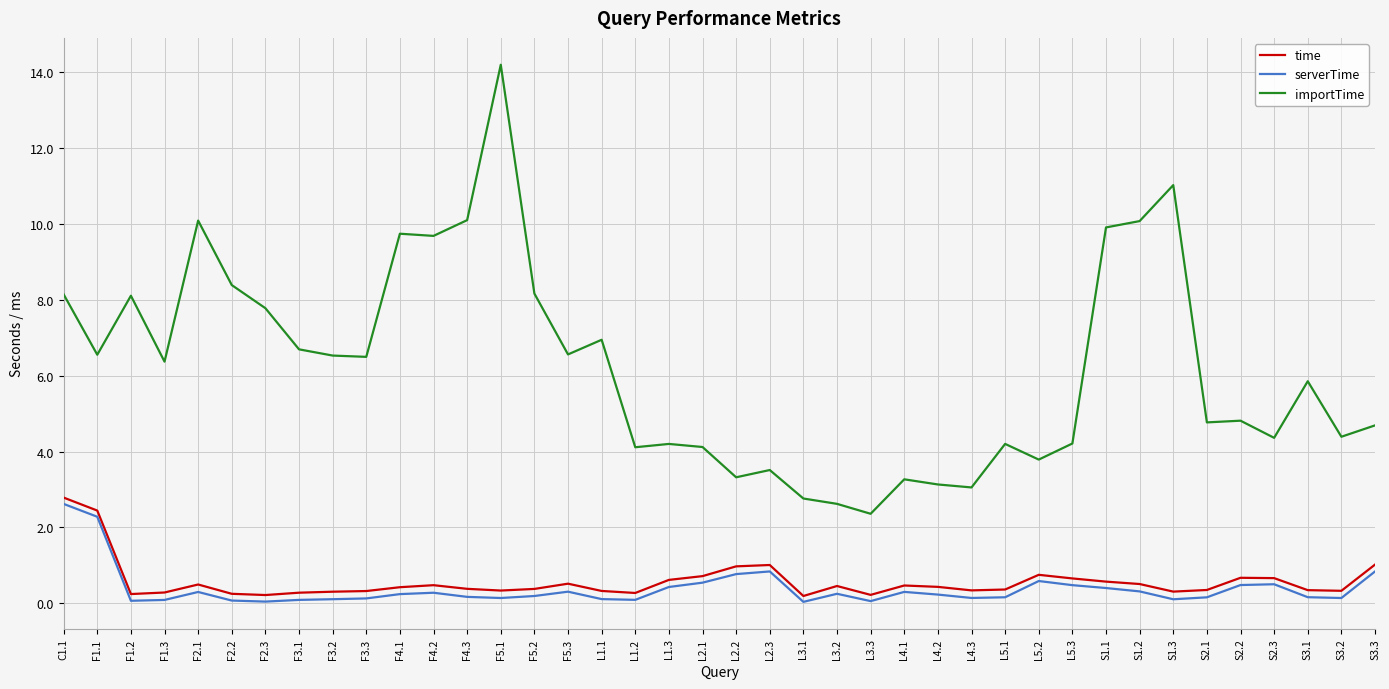

Is it true that time equals 0.5 at F4.2?

True